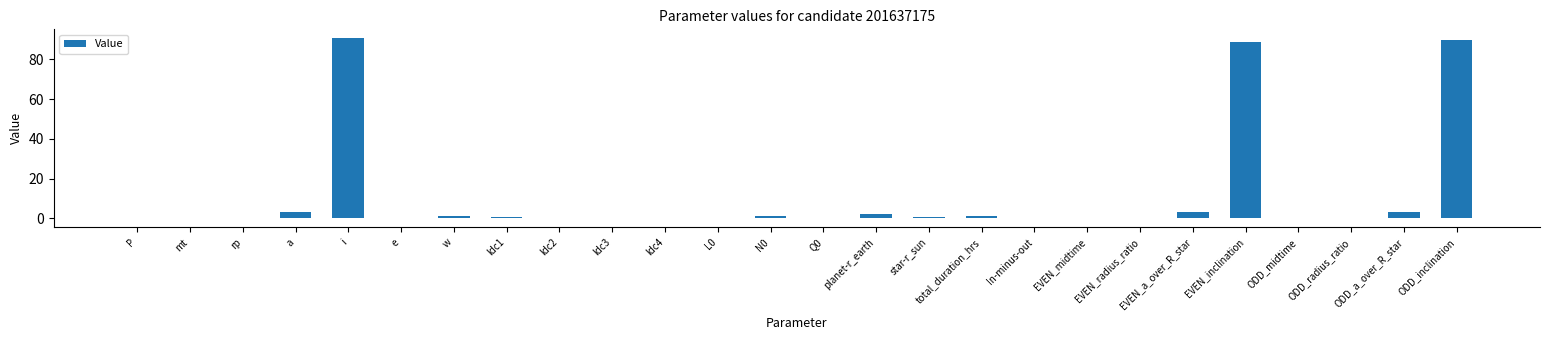

What is the approximate value at ldc2?

0.3